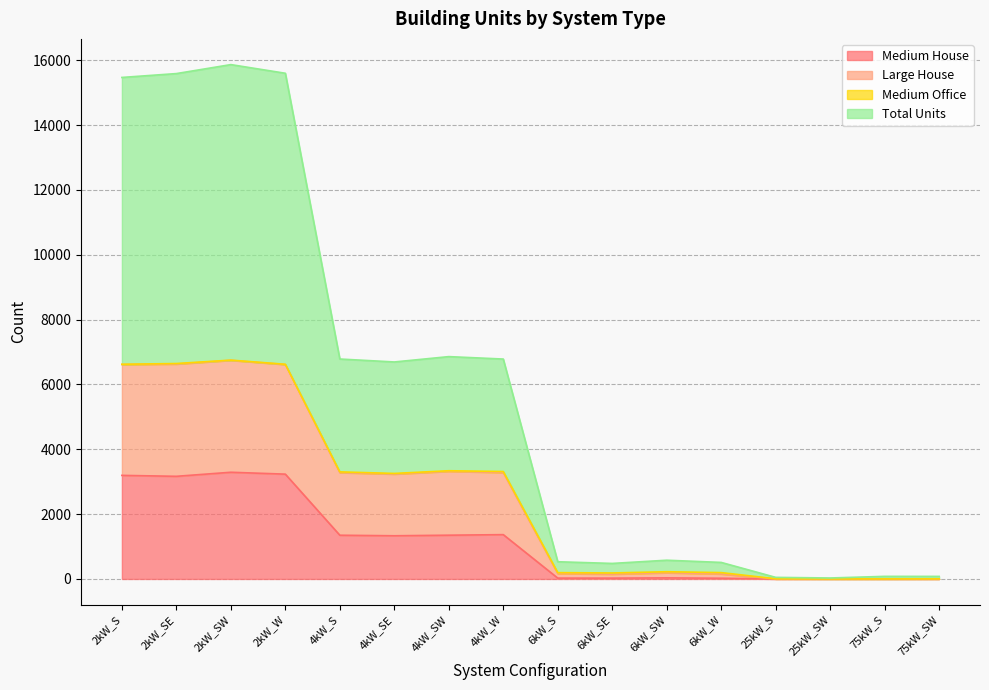

The Large House series shows 53 at 6kW_W. True or false?

False